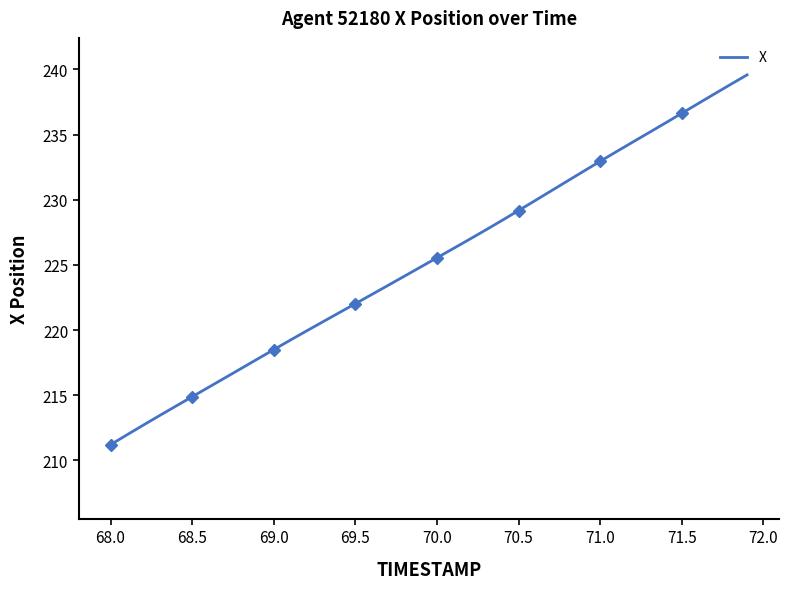

True or false: X has a value of 232.9 at 71.0.

True